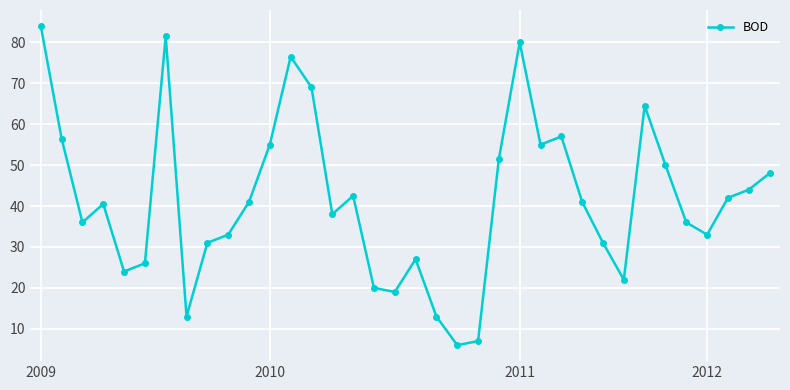

How many points are higher than both their immediate neighbors (excluding endpoints)?

8